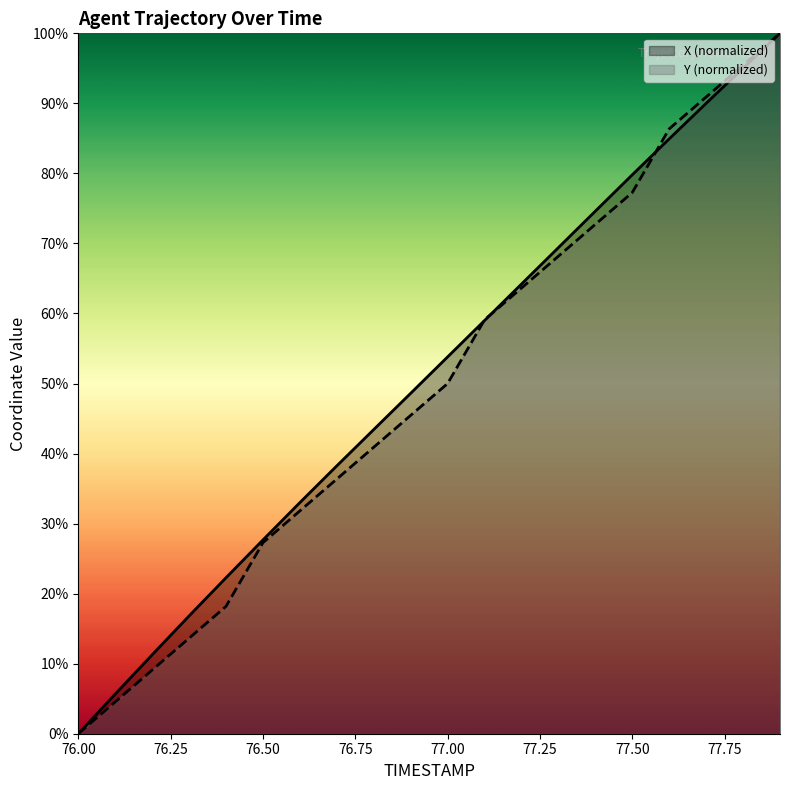

Is it true that Y equals 21.8 at 77.2?

False